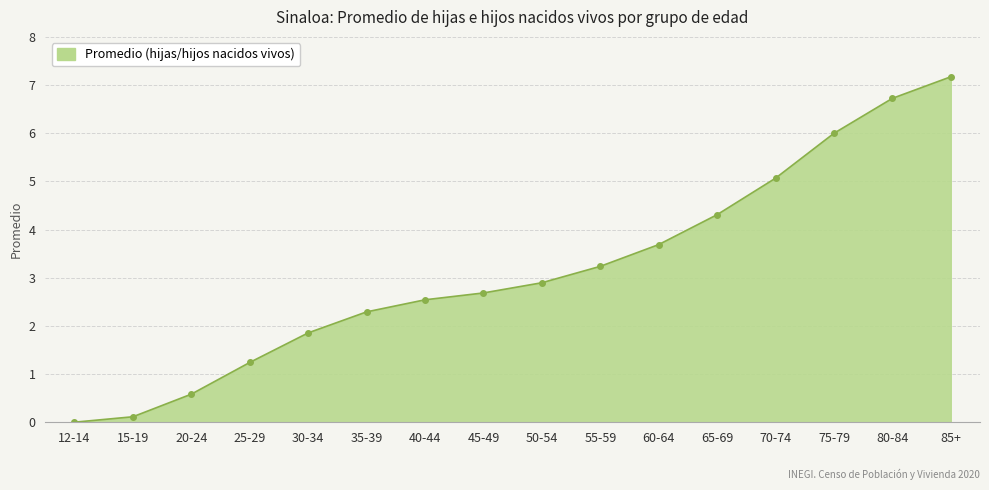

What is the change in value from 50-54 to 75-79?

+3.1